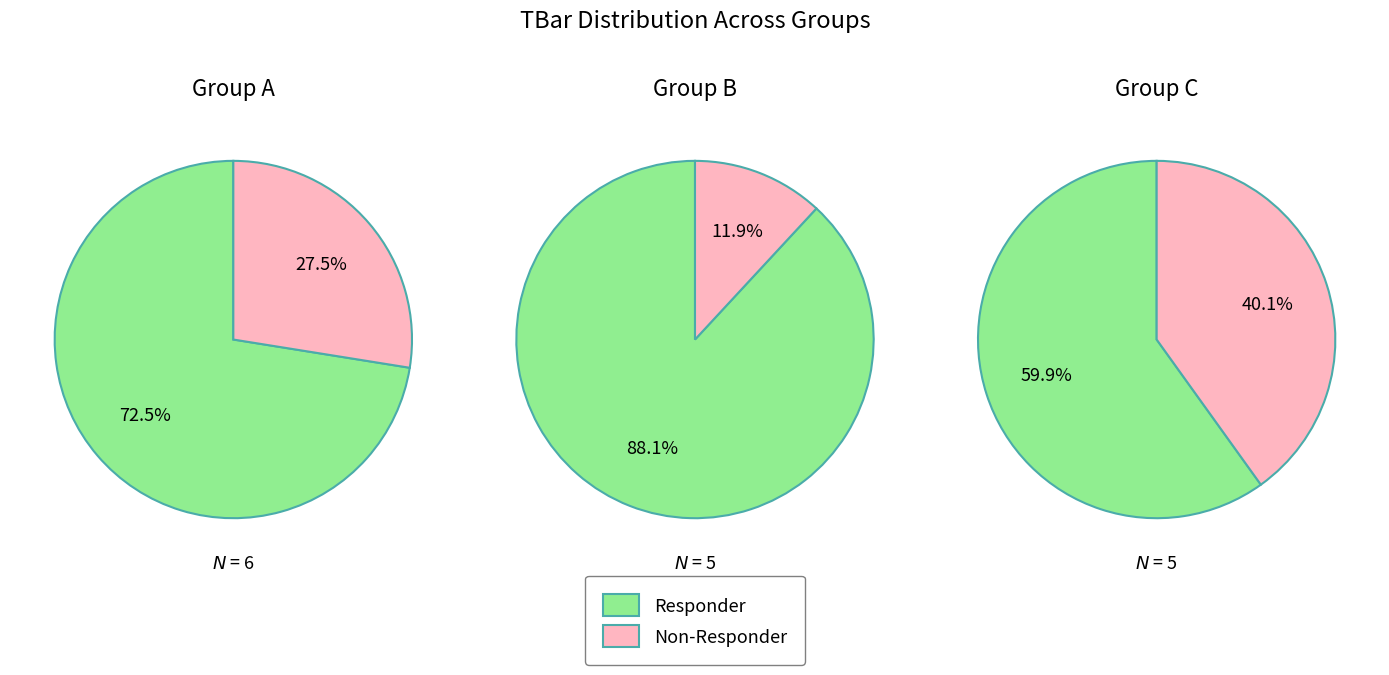

Does 8 account for over 50% of the chart?

No